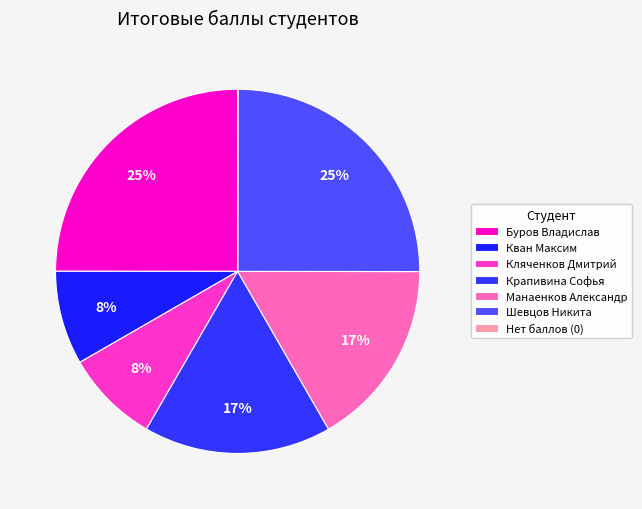

Which category has the biggest portion of the pie?

Буров Владислав